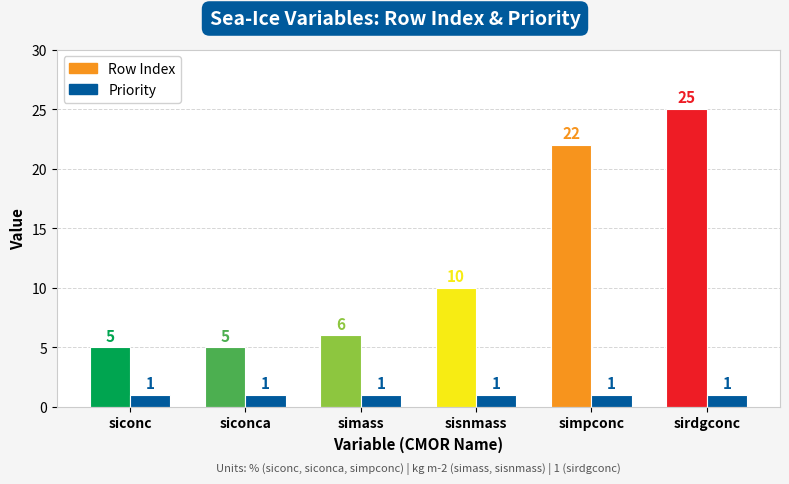

What is the total value across all series at sirdgconc?

26